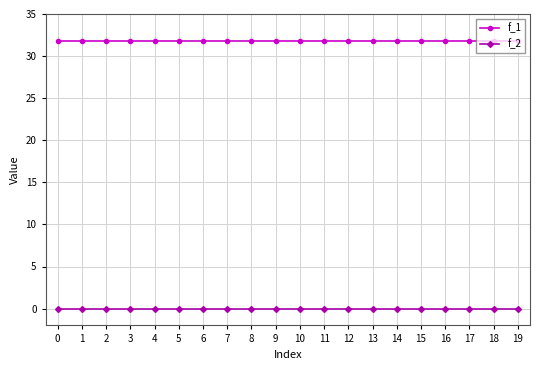

Is it true that f_2 equals 0.0 at 7?

True